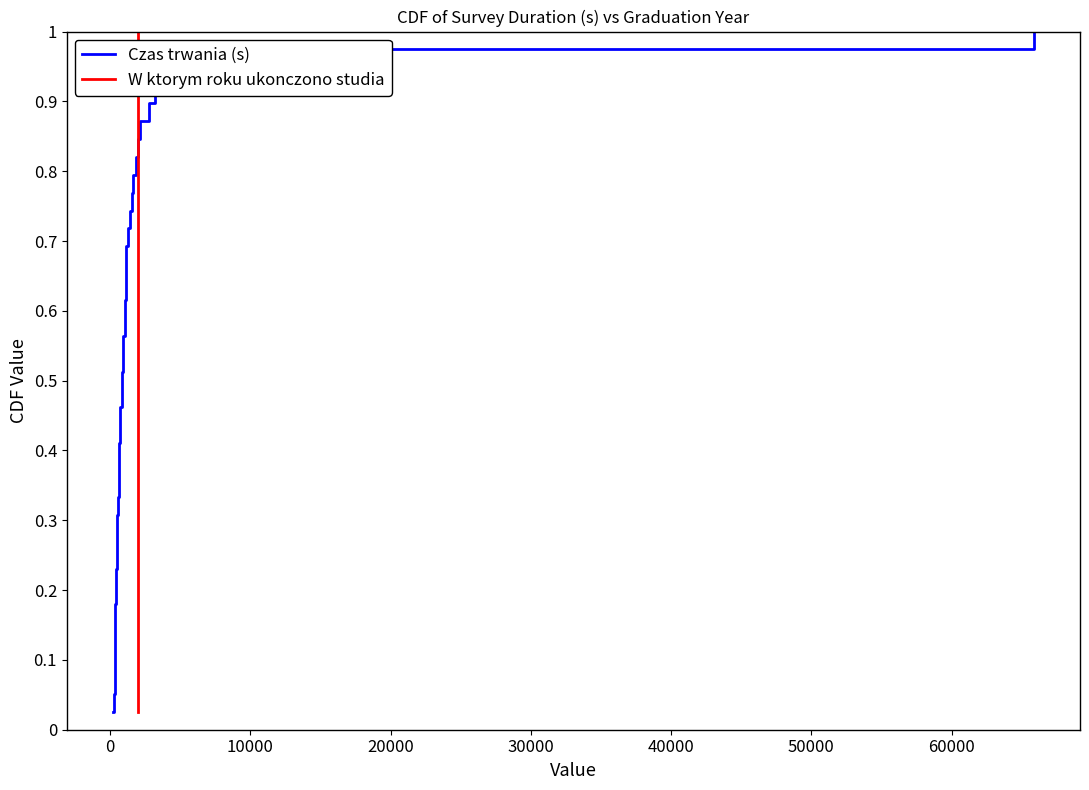

Is it true that Czas trwania (s) equals 0.0 at 20000?

False